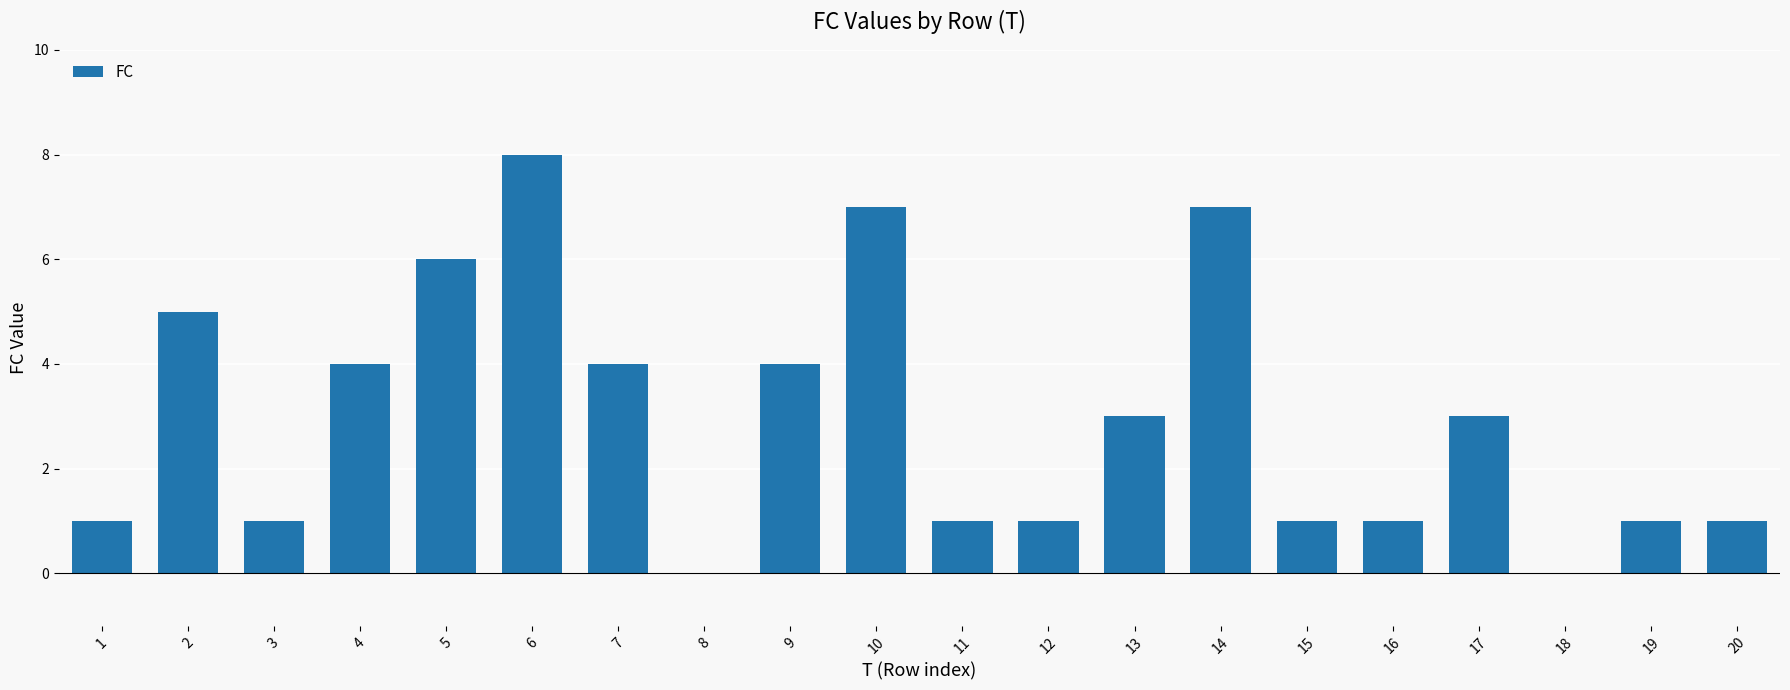

What is the change in value from 5 to 16?

-5